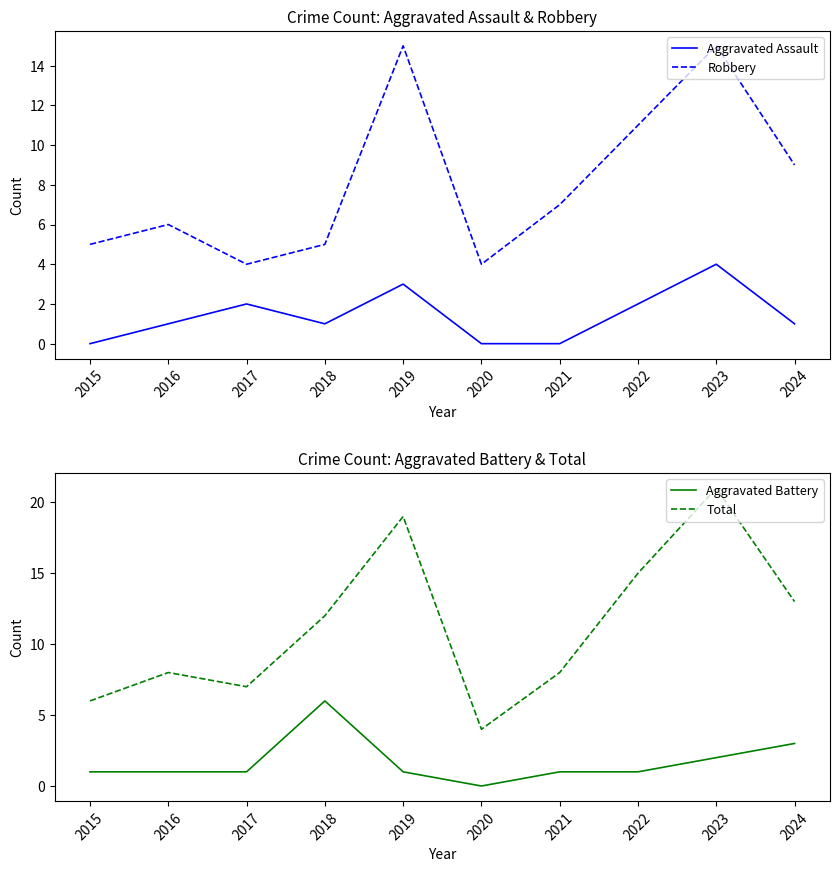

Rank the series by their maximum value, from lowest to highest.

Aggravated Assault, Aggravated Battery, Robbery, Total